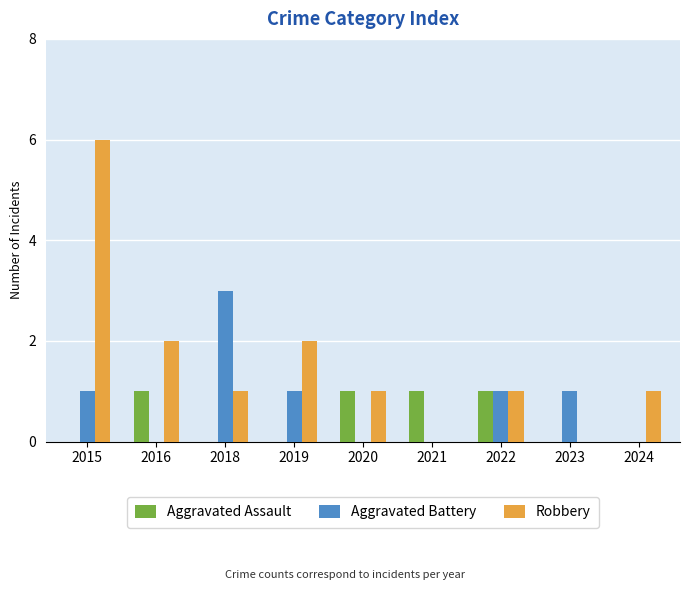

The Robbery series shows 0 at 2023. True or false?

True